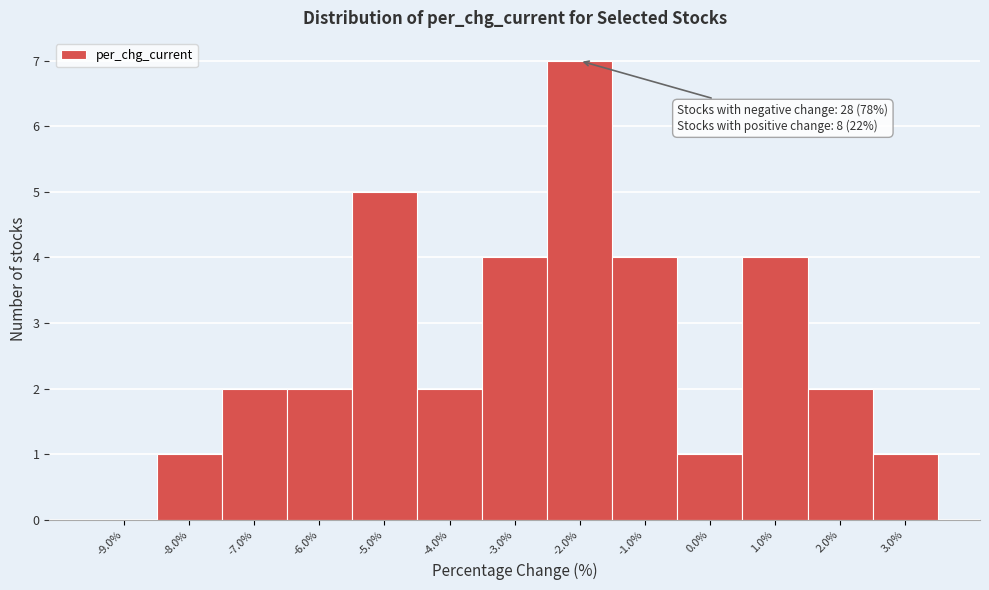

Which range on the x-axis has the tallest bar?

-2.5 to -1.5